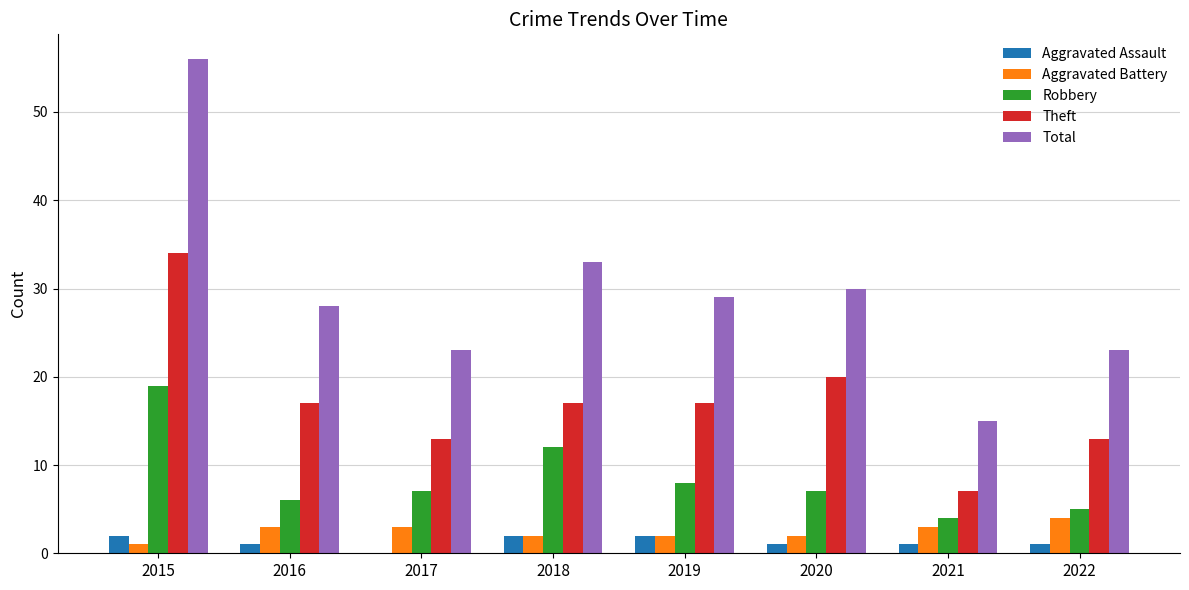

The Aggravated Assault series shows 2 at 2019. True or false?

True